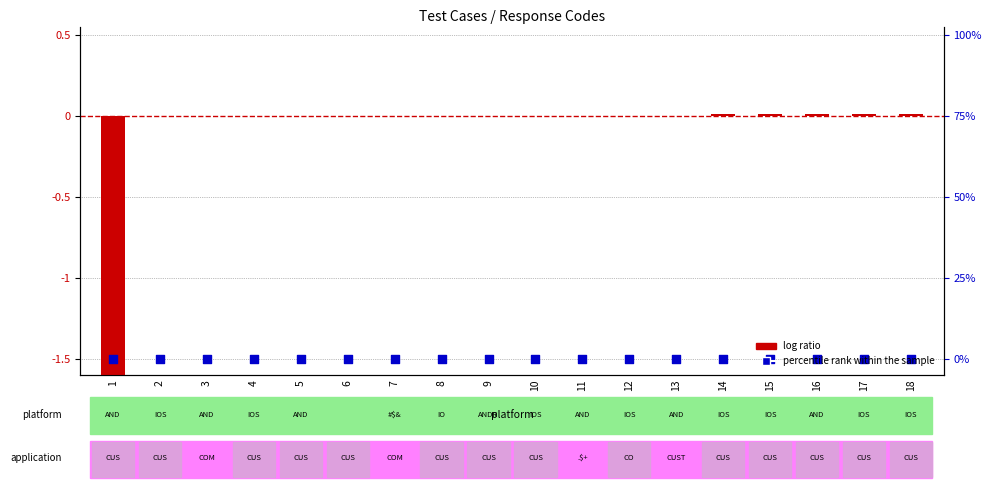

At which category is the sum across all series the highest?

14